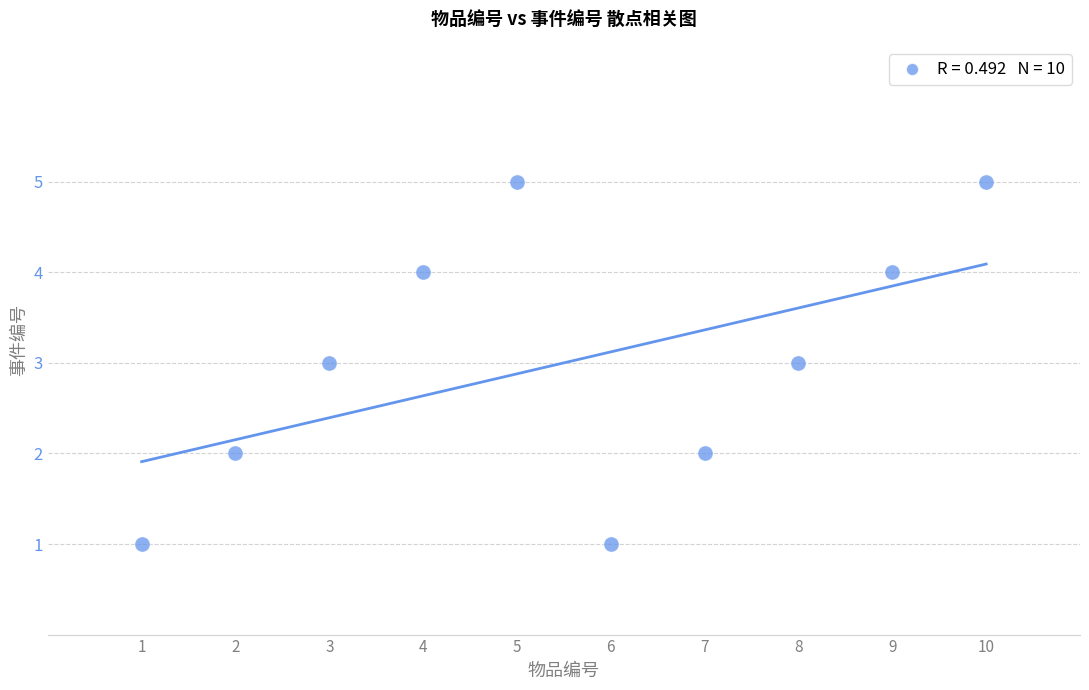

What is the range of X values (max minus min)?

9